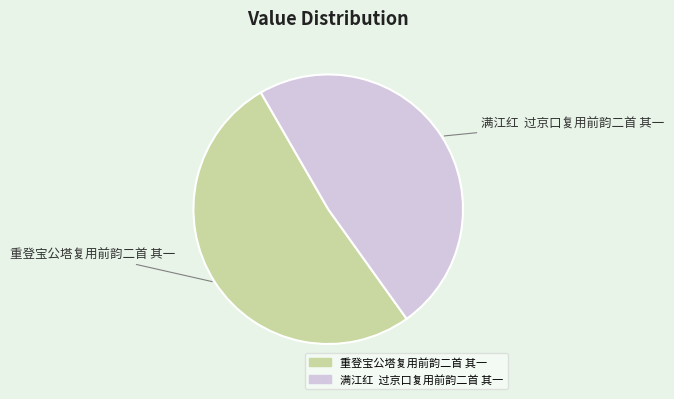

What is the smallest slice in the pie chart?

满江红 过京口复用前韵二首 其一